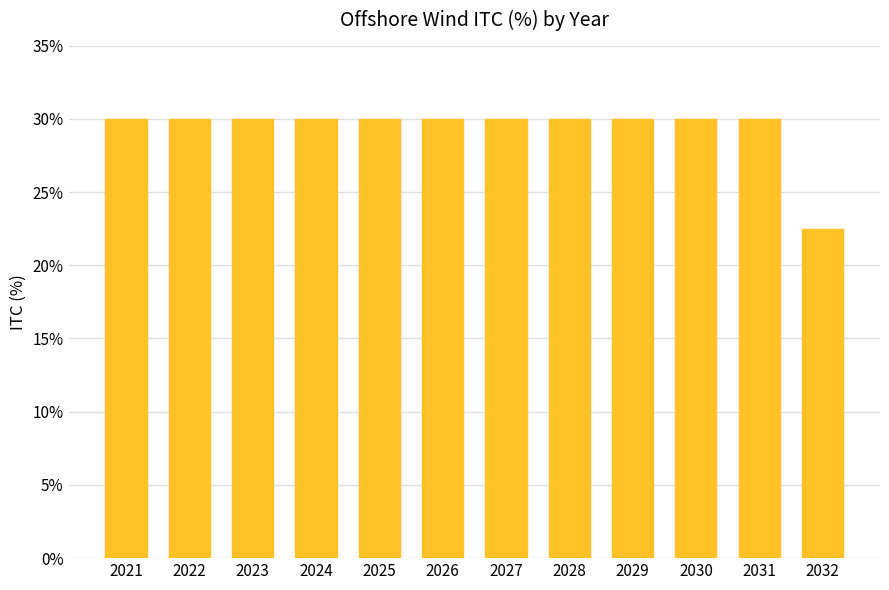

Rank the categories by value from highest to lowest.

2021, 2022, 2023, 2024, 2025, 2026, 2027, 2028, 2029, 2030, 2031, 2032